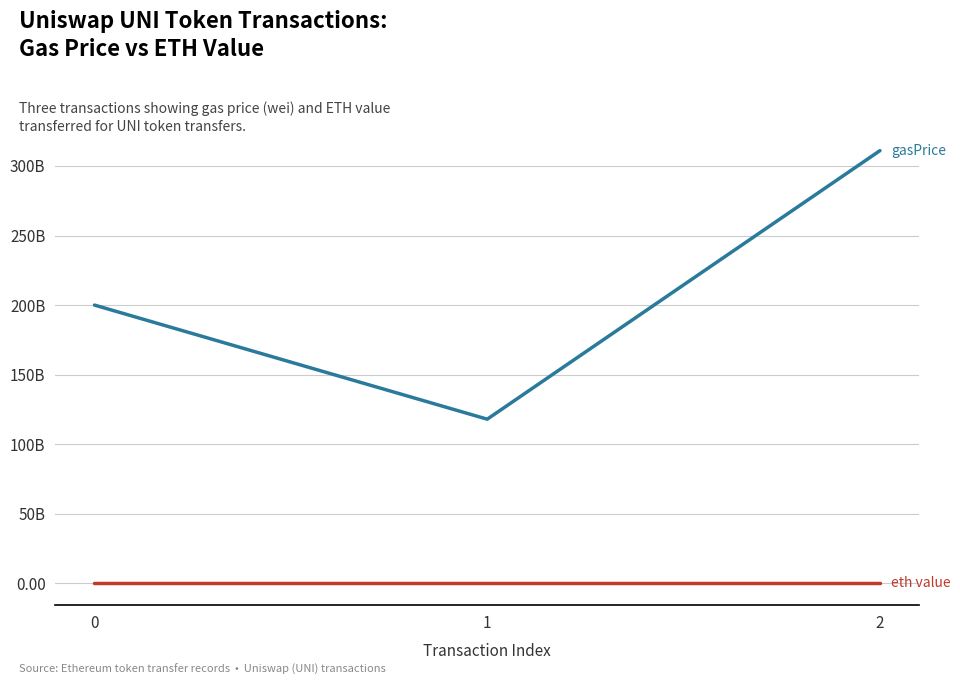

Is this an area chart (filled region under the line)?

No